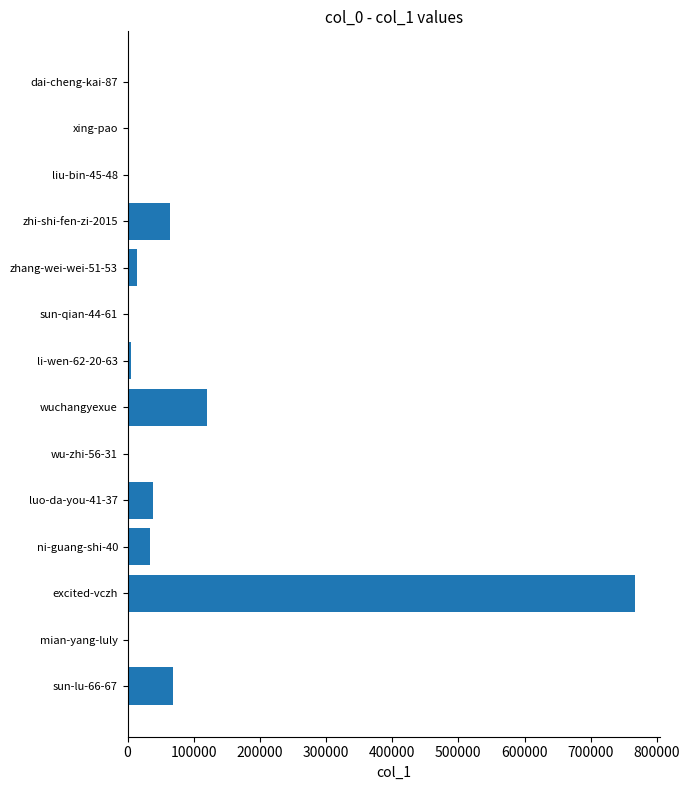

Where is the data nearest to the value 383530?

wuchangyexue